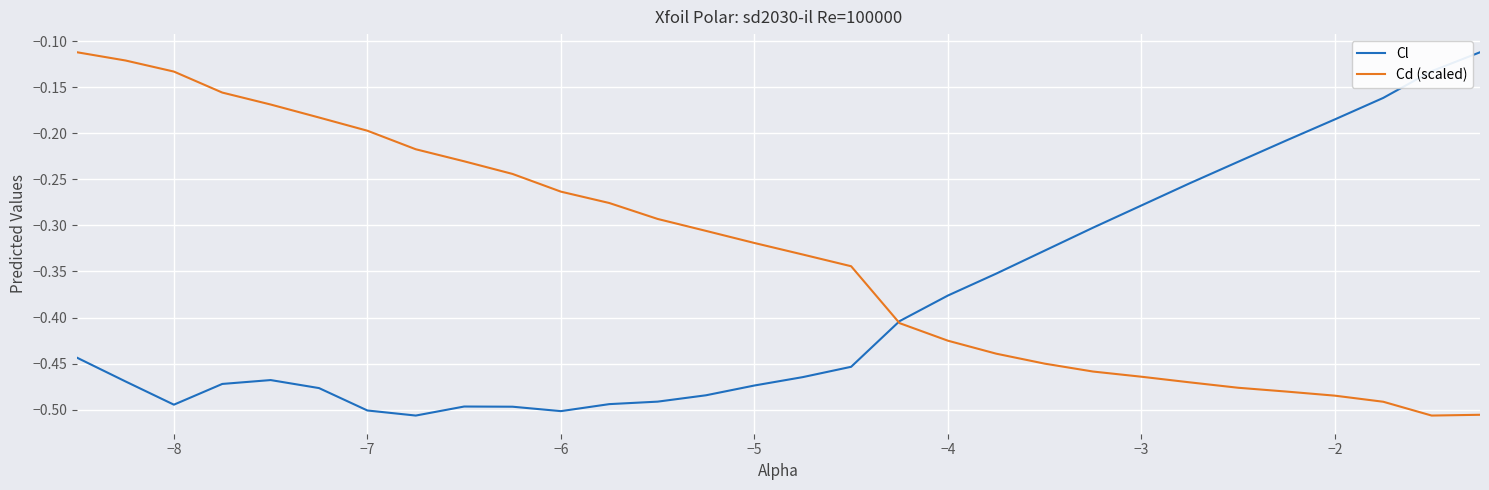

List the series in order of their overall mean, lowest first.

Cl, Cd (scaled)